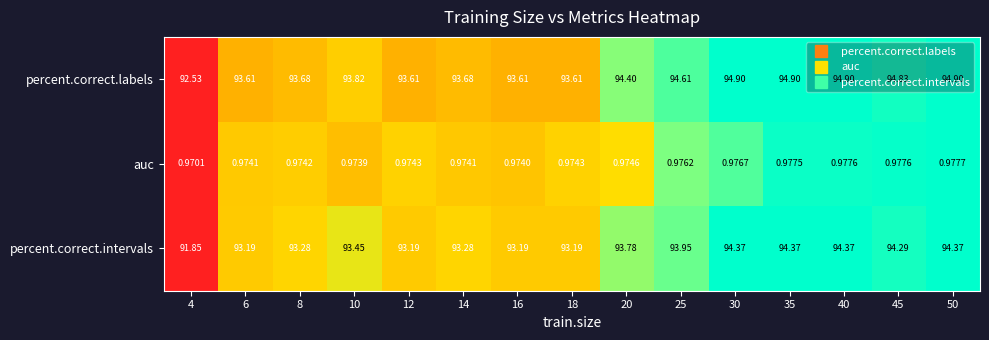

Between 12 and 14, which series saw the biggest shift?

percent.correct.intervals